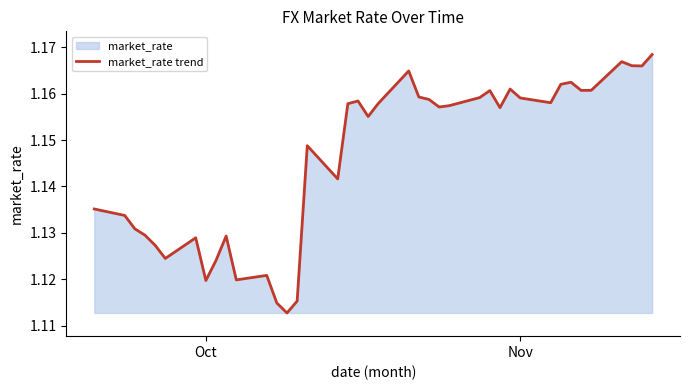

What is the value of the 19th point from the left?

1.2